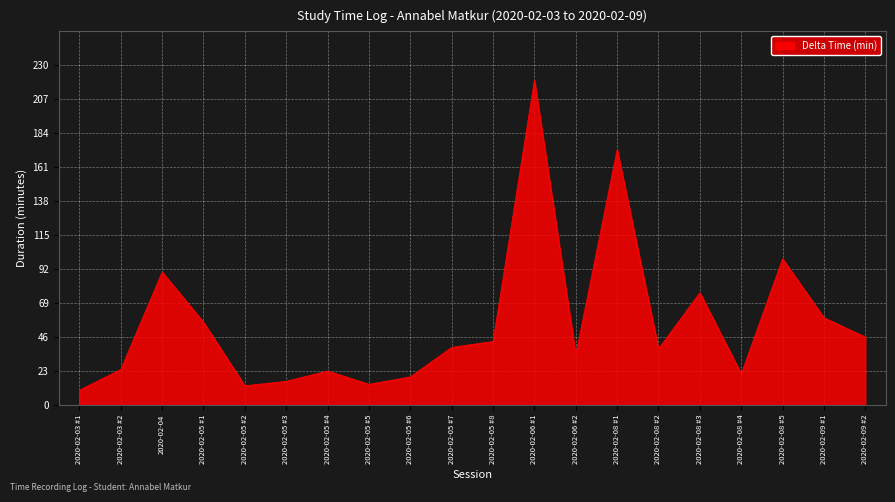

The value at 2020-02-08 #5 is 99. True or false?

True